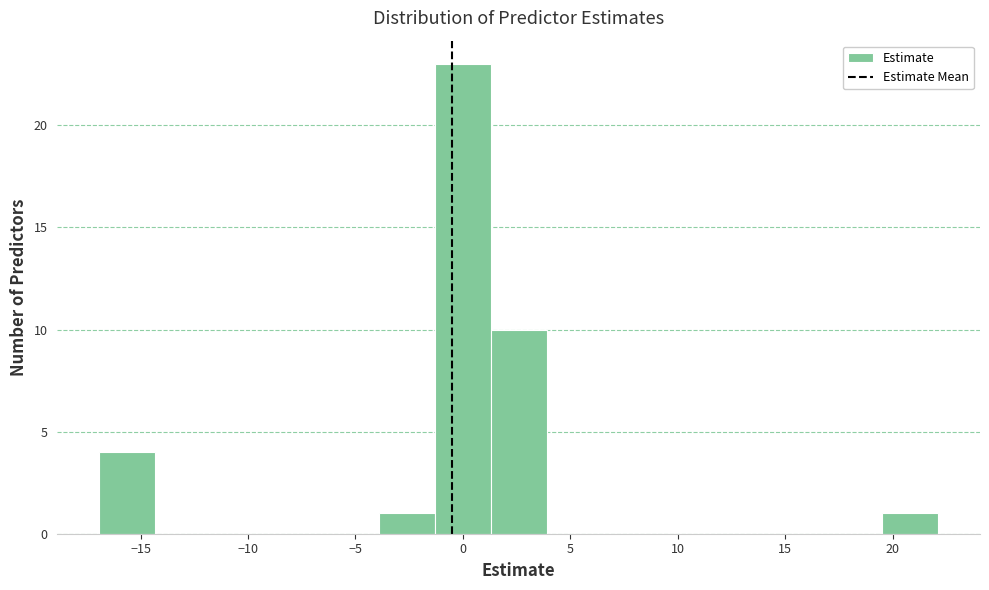

How tall is the bar that spans 19.5 to 22.0 on the x-axis? Neither the bar edges nor the heights are printed on the chart, so give them approximately, as read against the axes.

1